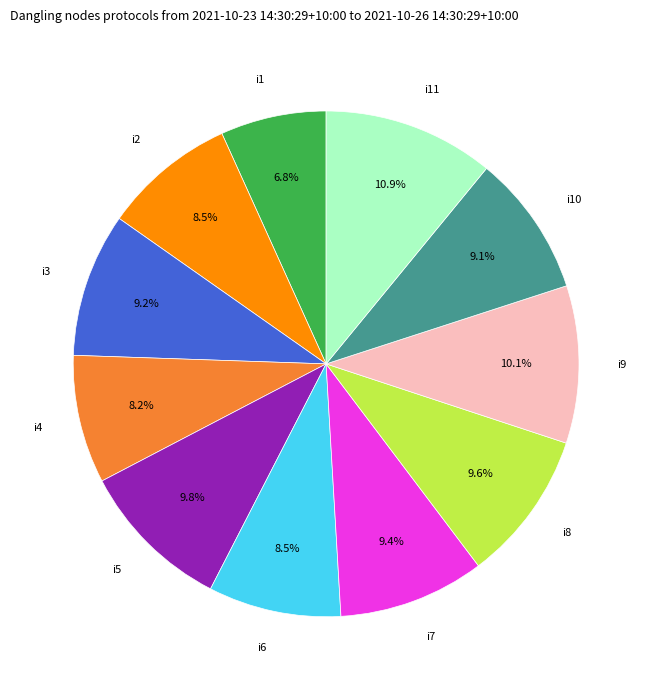

How many slices are in this pie chart?

11